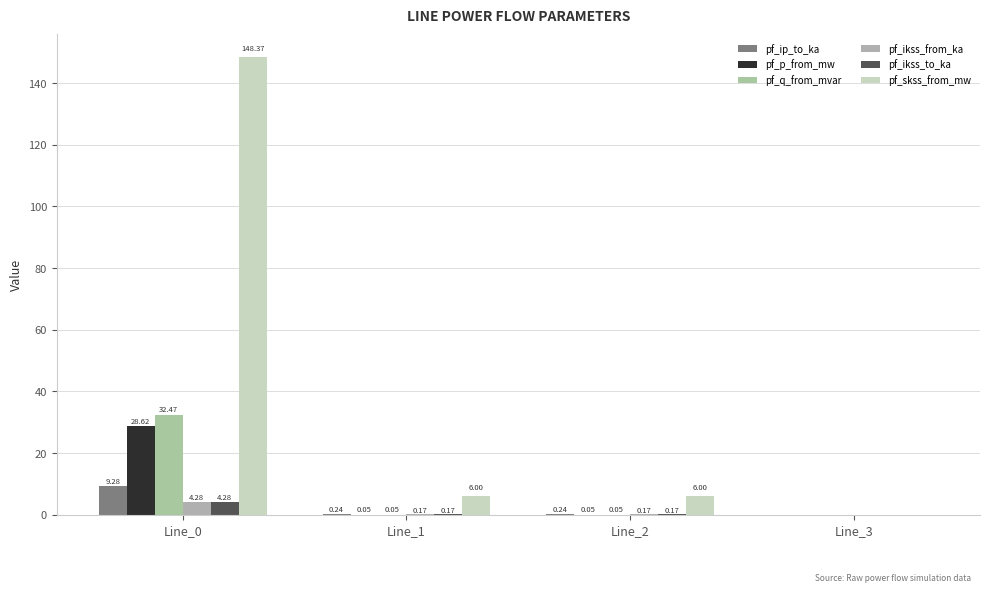

Is the value of pf_q_from_mvar at Line_2 greater than the value of pf_p_from_mw at Line_2?

Yes